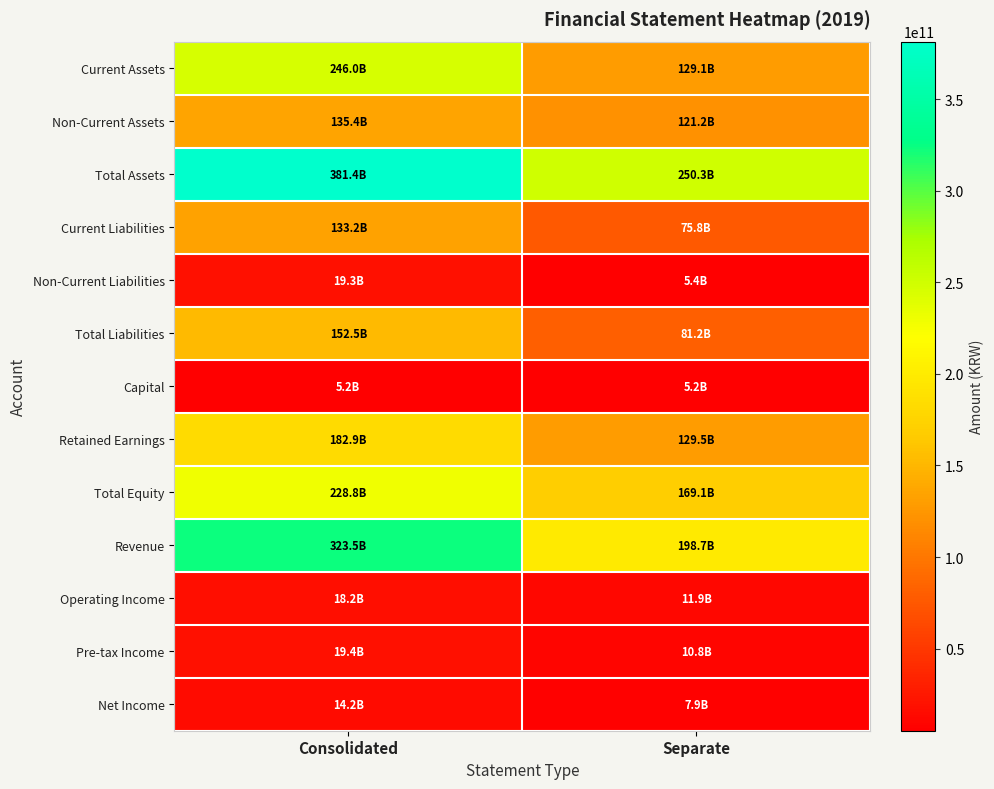

Which series has the widest spread of values?

Total Assets